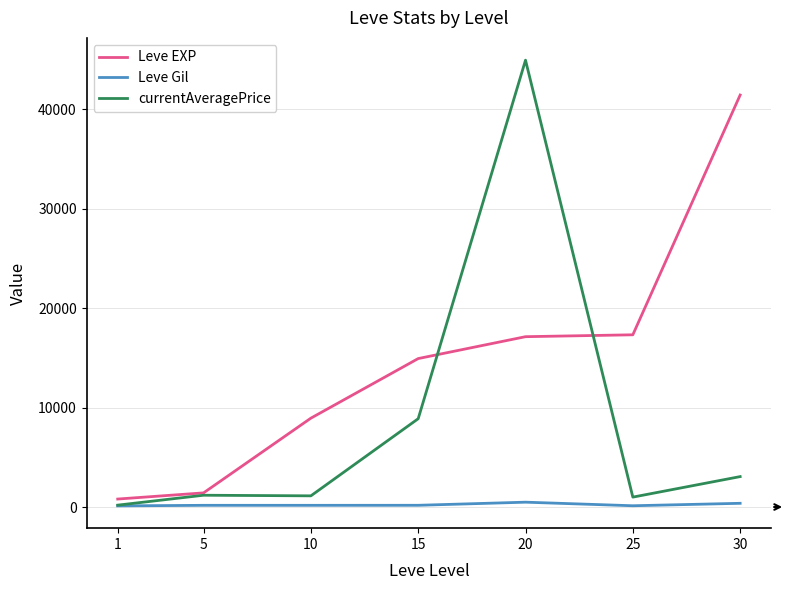

Which series has the largest total across all categories?

Leve EXP